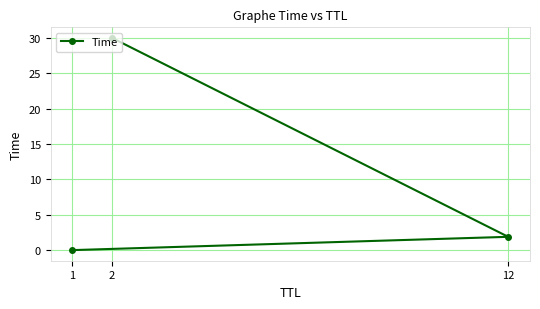

At which category does the chart reach its peak across all series?

2